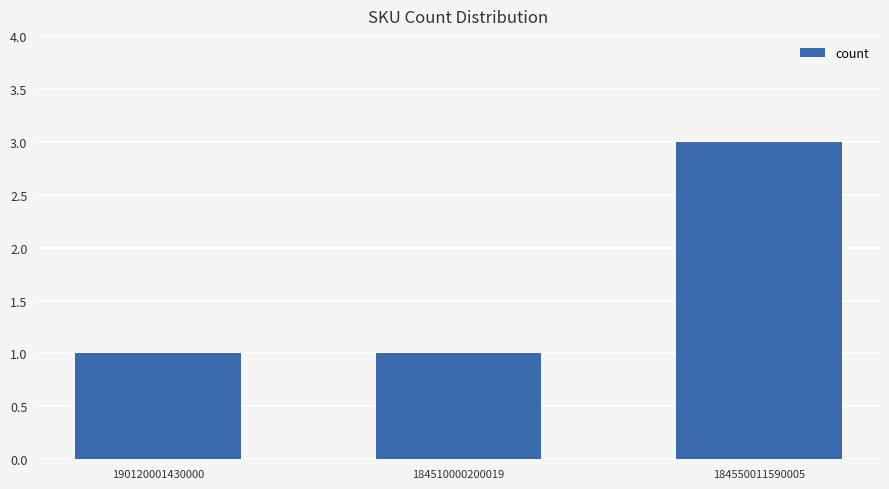

Reading right to left, extract all data points from this chart.

184550011590005=3	184510000200019=1	190120001430000=1